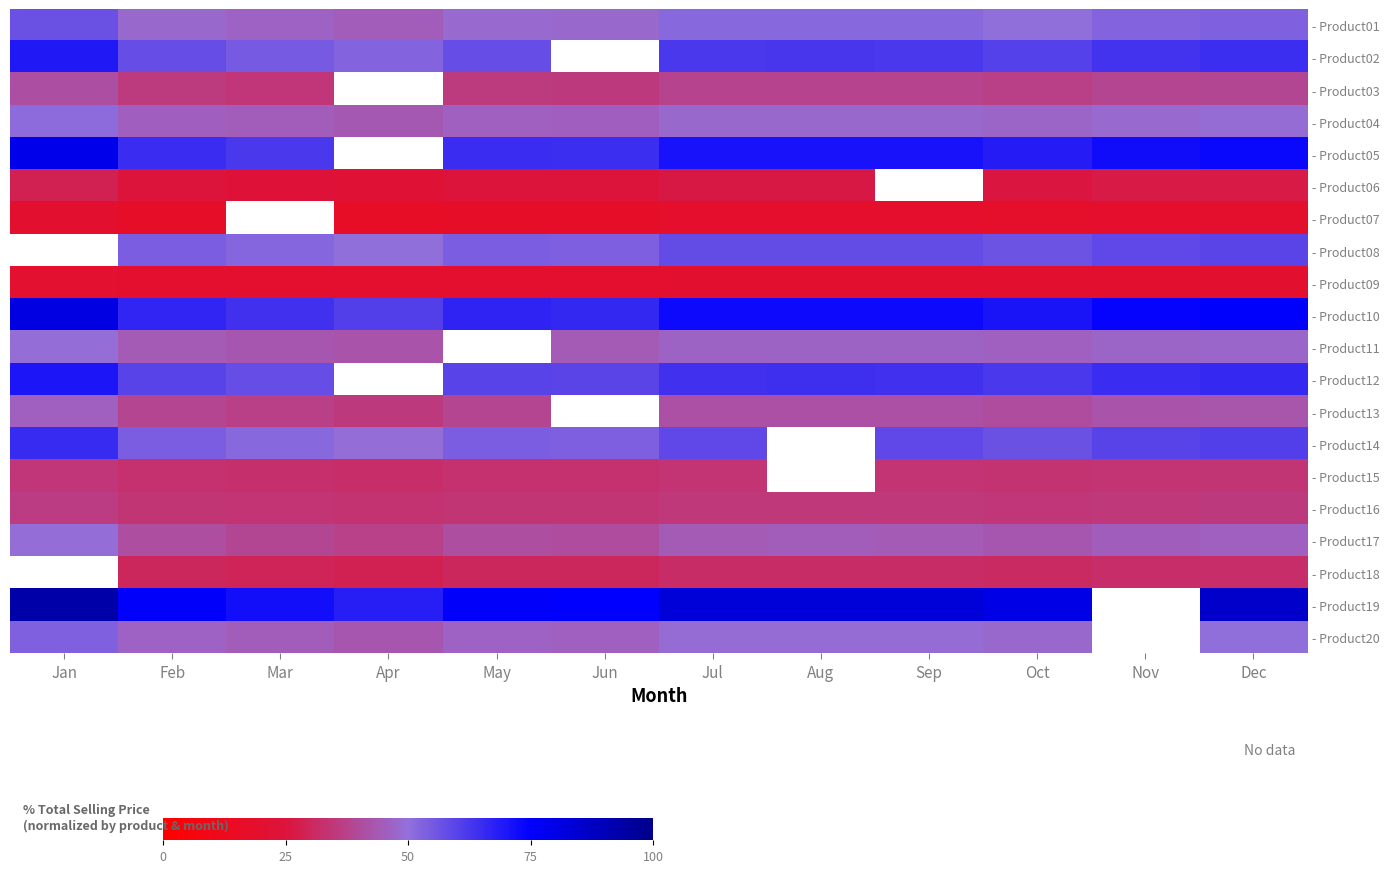

What is the difference between the maximum and minimum values in the - Product12 series?

12.4